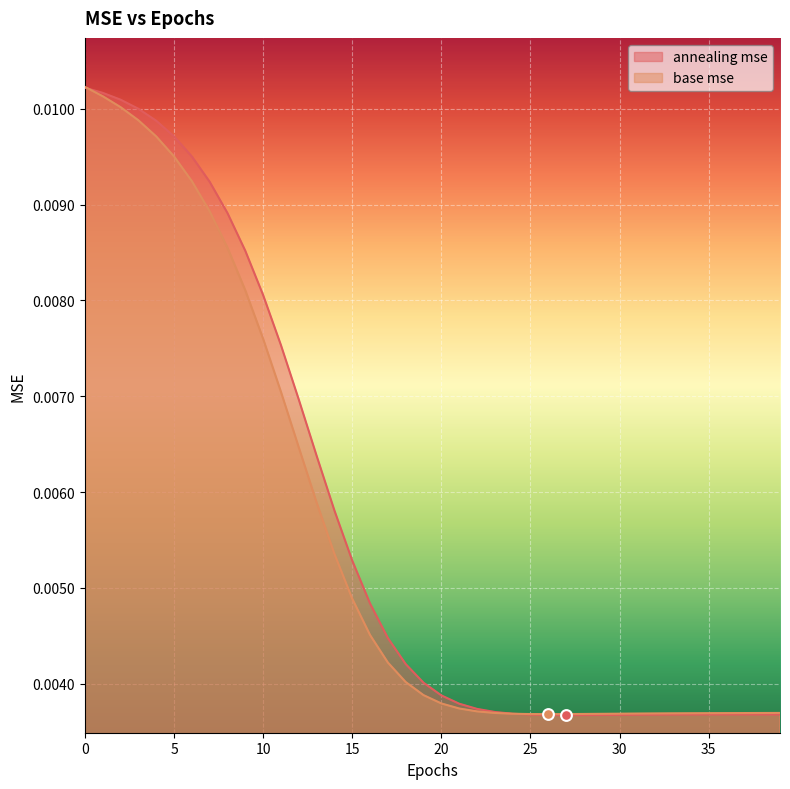

Which series reaches the maximum Y coordinate?

base mse